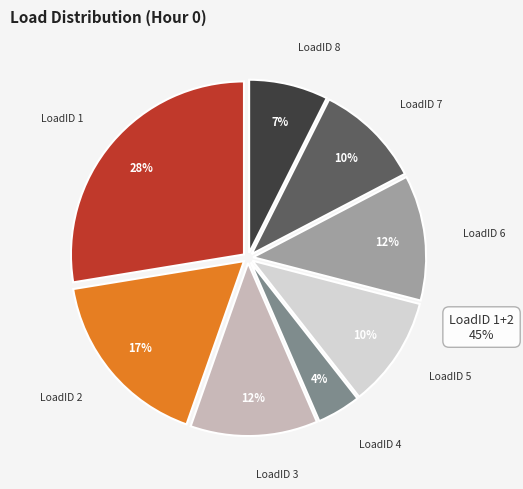

How many slices are in this pie chart?

8